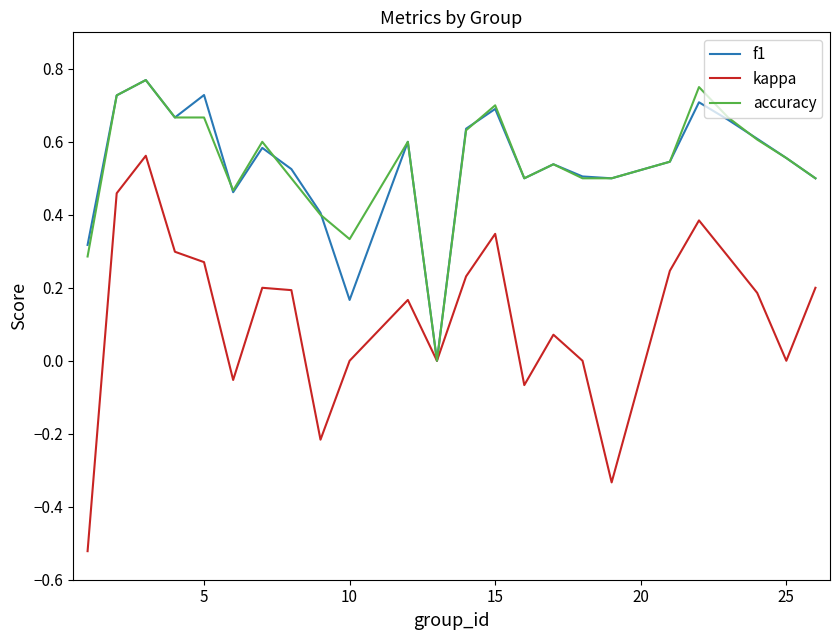

How many lines are shown in the chart?

3